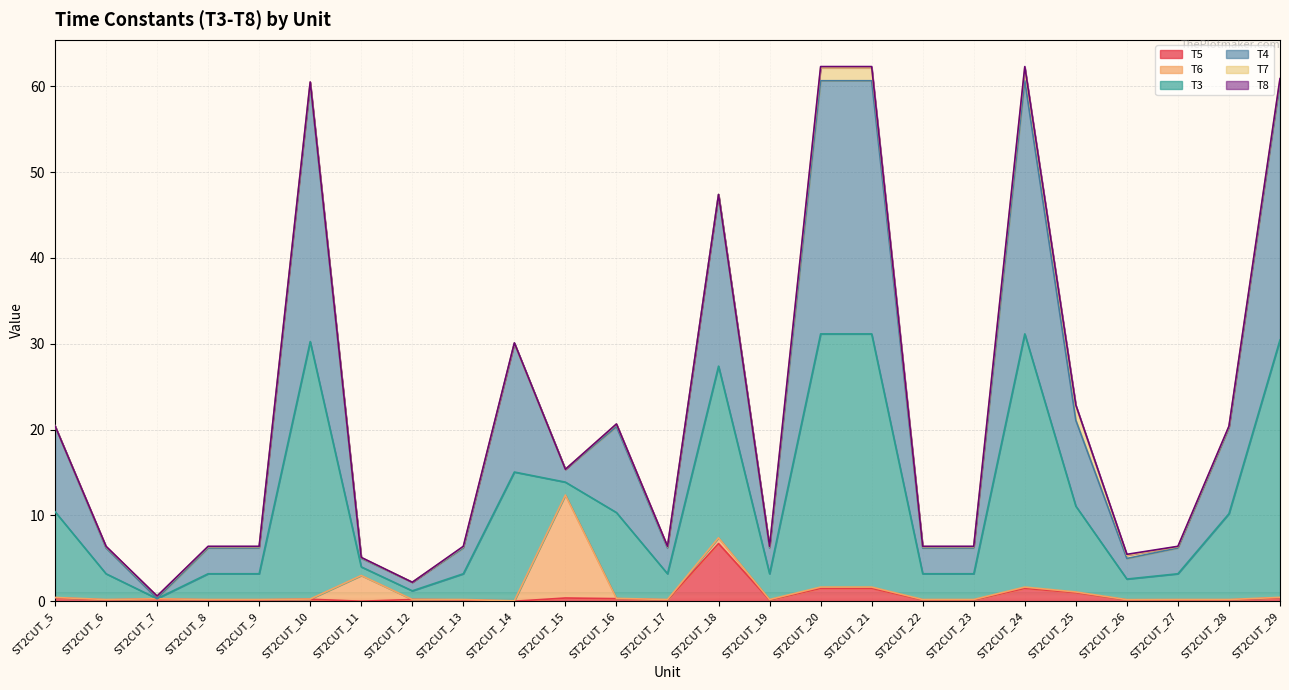

What is the spread (max minus min) of values at ST2CUT_27?

6.2